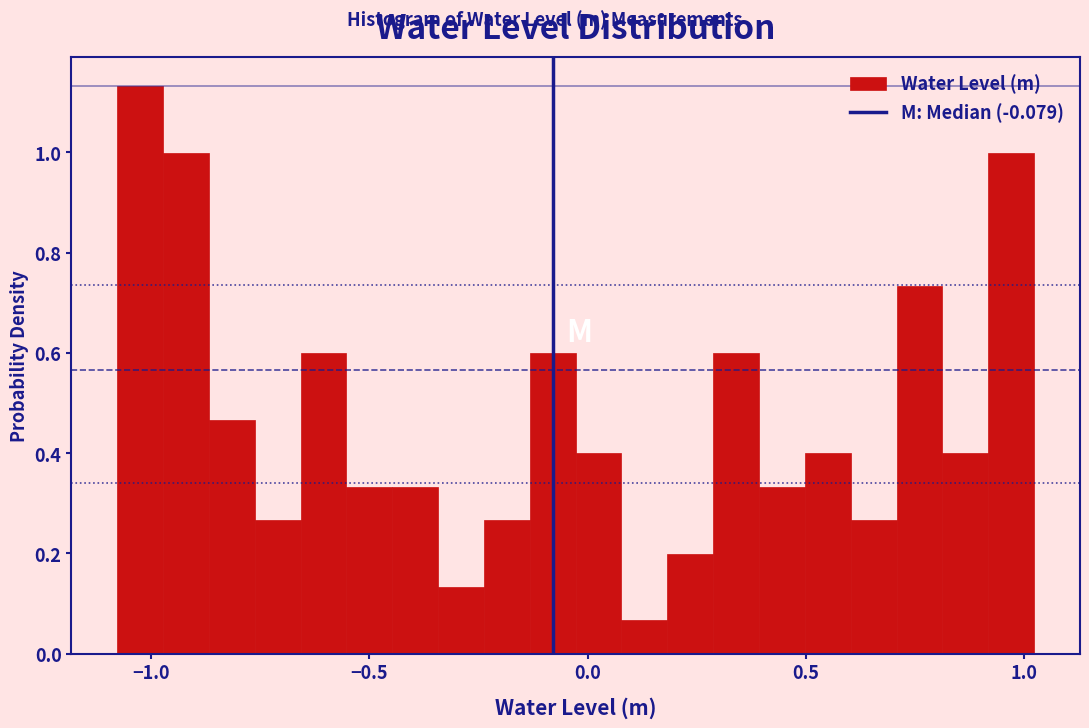

Around what value on the x-axis is the tallest bar? Give the approximate position of its centre, as read against the axis.

-1.05